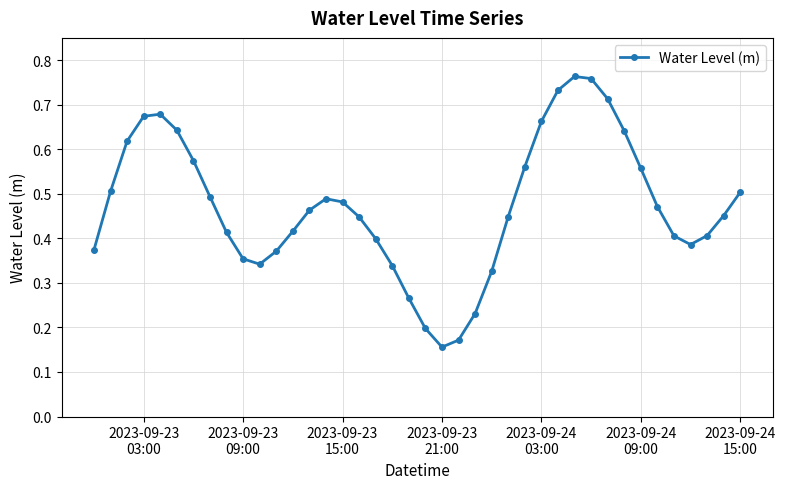

Count the values in the range 0 to 1.

40